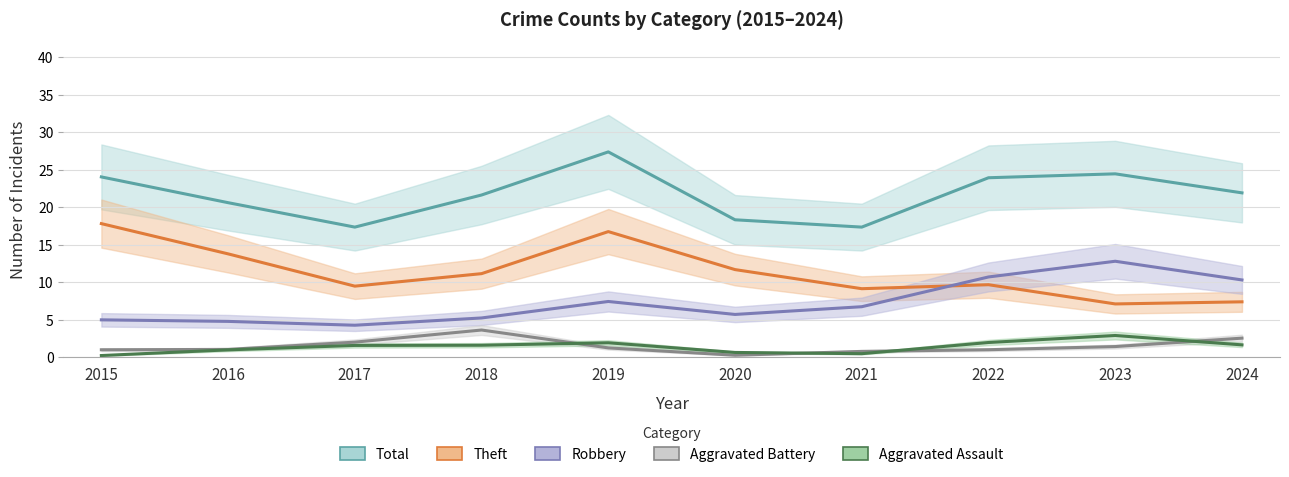

What is the difference between the second highest and second lowest values in the Total series?

7.1